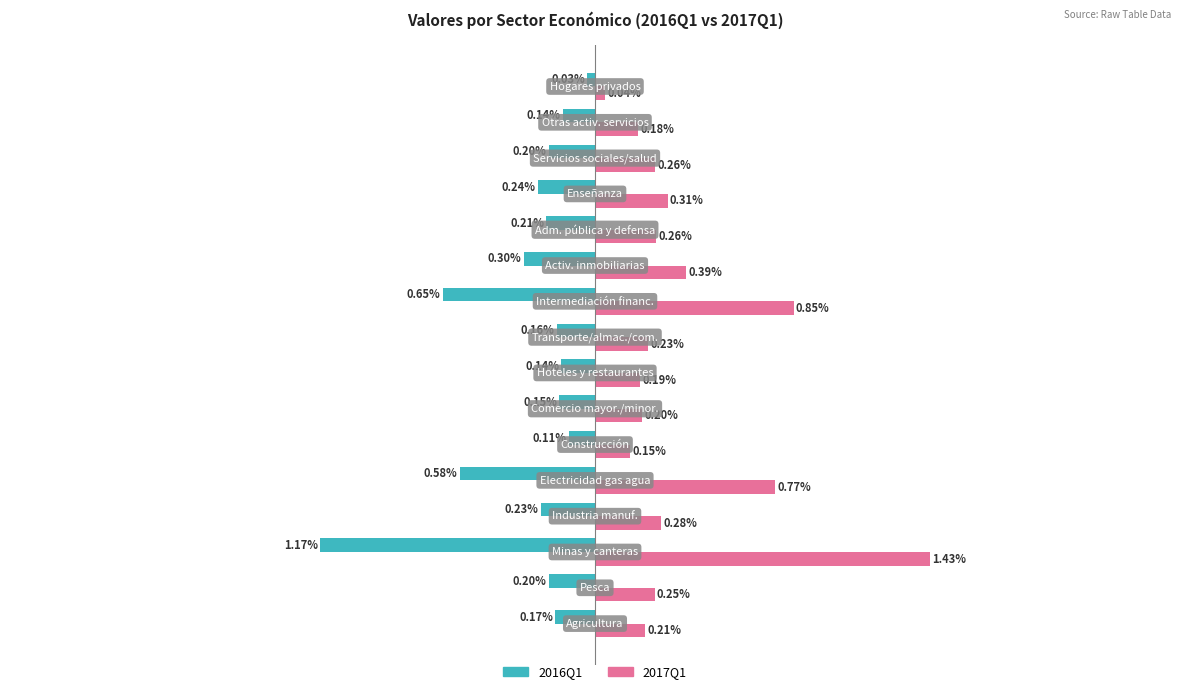

Rank the series by their maximum value, from lowest to highest.

2016Q1, 2017Q1